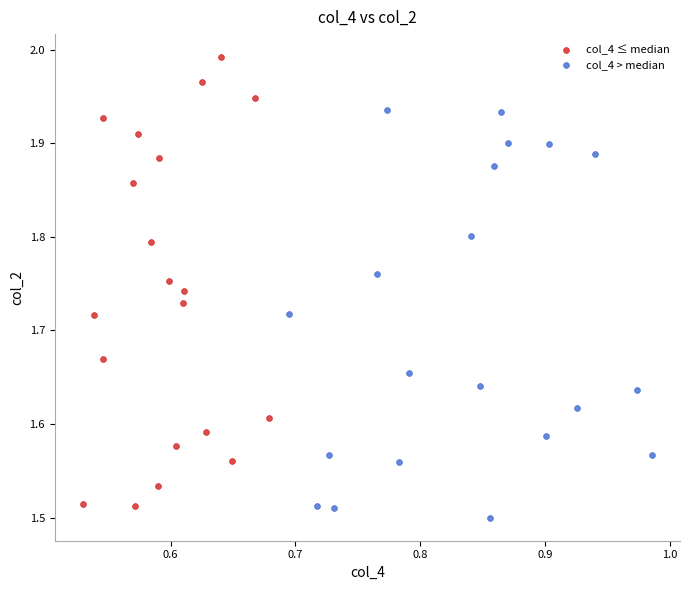

Which series reaches the maximum Y coordinate?

col_4 ≤ median